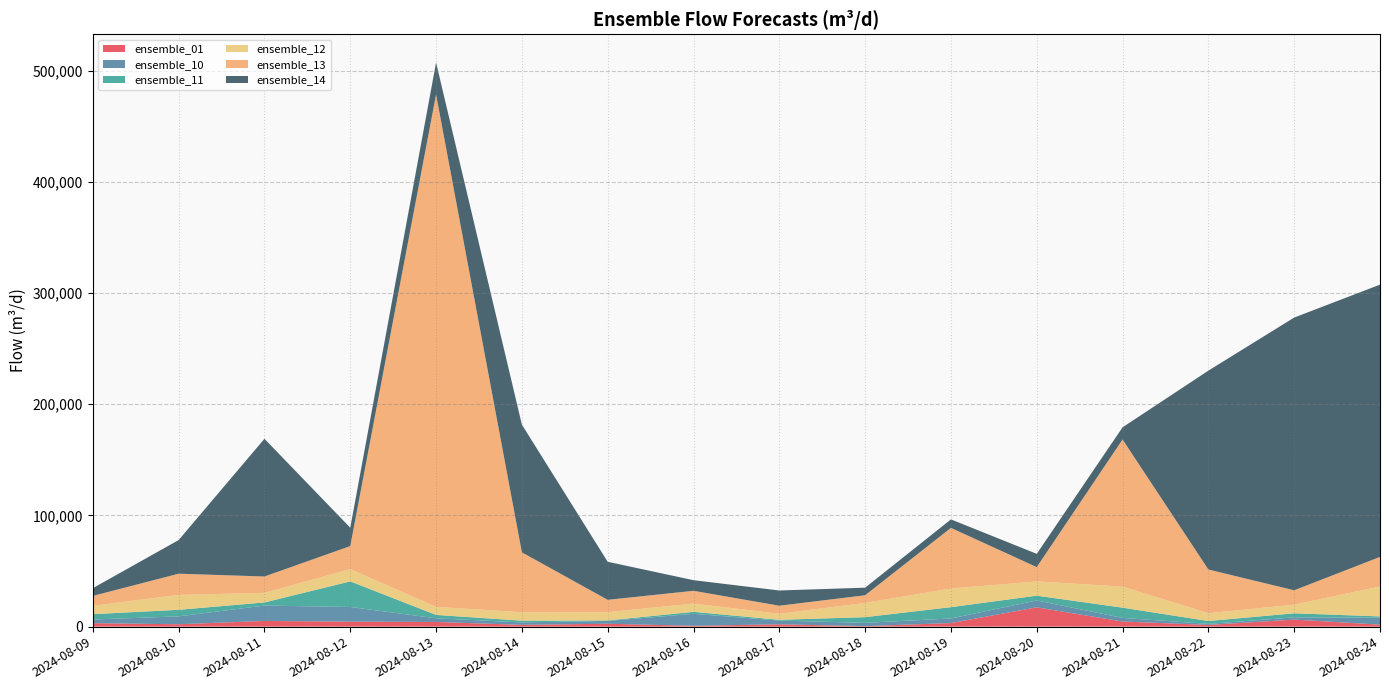

Reading left to right, transcribe all the data shown in this chart.

ensemble_01: 2024-08-09=3118.4	2024-08-10=2156.0	2024-08-11=5137.6	2024-08-12=4481.3	2024-08-13=4211.2	2024-08-14=1617.2	2024-08-15=2610.8	2024-08-16=765.2	2024-08-17=2105.7	2024-08-18=456.2	2024-08-19=3229.7	2024-08-20=17363.3	2024-08-21=4621.7	2024-08-22=1549.8	2024-08-23=6351.4	2024-08-24=1796.8
ensemble_10: 2024-08-09=3302.4	2024-08-10=7080.6	2024-08-11=13813.2	2024-08-12=13204.7	2024-08-13=3298.1	2024-08-14=2198.1	2024-08-15=2523.9	2024-08-16=10772.9	2024-08-17=3344.7	2024-08-18=2951.9	2024-08-19=4119.8	2024-08-20=6197.6	2024-08-21=3216.6	2024-08-22=942.5	2024-08-23=1980.5	2024-08-24=6252.6
ensemble_11: 2024-08-09=4820.3	2024-08-10=5912.5	2024-08-11=2799.8	2024-08-12=23023.1	2024-08-13=3047.4	2024-08-14=1552.6	2024-08-15=459.6	2024-08-16=1771.7	2024-08-17=697.0	2024-08-18=5123.9	2024-08-19=10179.1	2024-08-20=4307.6	2024-08-21=9223.5	2024-08-22=2563.3	2024-08-23=3677.2	2024-08-24=1156.7
ensemble_12: 2024-08-09=7507.8	2024-08-10=13402.1	2024-08-11=8616.0	2024-08-12=10963.5	2024-08-13=7242.5	2024-08-14=7525.1	2024-08-15=7404.8	2024-08-16=7420.4	2024-08-17=5433.5	2024-08-18=12791.1	2024-08-19=16728.3	2024-08-20=12766.4	2024-08-21=18932.9	2024-08-22=6985.3	2024-08-23=7753.1	2024-08-24=26903.7
ensemble_13: 2024-08-09=8888.3	2024-08-10=19068.0	2024-08-11=14728.5	2024-08-12=20766.9	2024-08-13=460763.0	2024-08-14=53914.5	2024-08-15=11114.9	2024-08-16=11509.2	2024-08-17=7227.0	2024-08-18=6906.0	2024-08-19=54561.1	2024-08-20=12893.1	2024-08-21=132313.8	2024-08-22=39341.5	2024-08-23=12932.4	2024-08-24=26593.9
ensemble_14: 2024-08-09=6969.2	2024-08-10=30249.4	2024-08-11=123847.8	2024-08-12=16535.2	2024-08-13=28745.9	2024-08-14=114866.7	2024-08-15=34217.6	2024-08-16=9541.4	2024-08-17=13712.1	2024-08-18=6814.8	2024-08-19=7632.2	2024-08-20=11946.3	2024-08-21=10958.4	2024-08-22=178851.2	2024-08-23=245284.6	2024-08-24=244863.7